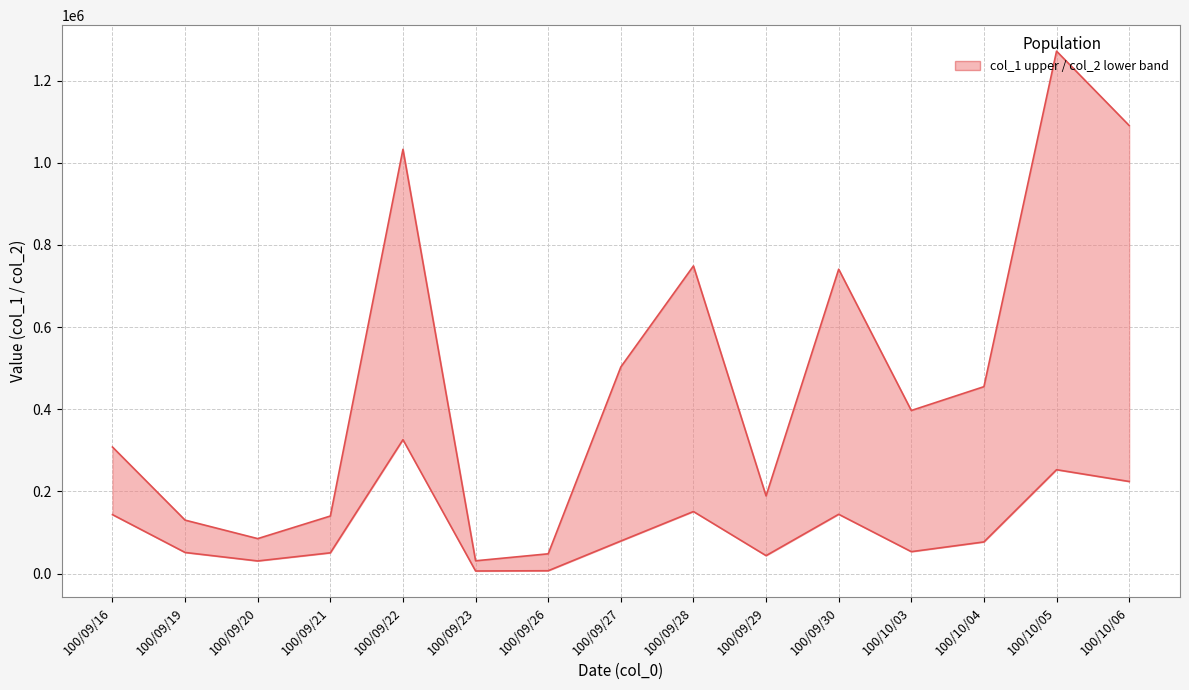

Reading left to right, transcribe all the data shown in this chart.

col_1 (upper): 100/09/16=308000	100/09/19=130000	100/09/20=85000	100/09/21=140000	100/09/22=1033000	100/09/23=31000	100/09/26=48000	100/09/27=503000	100/09/28=749000	100/09/29=189000	100/09/30=741000	100/10/03=397000	100/10/04=455000	100/10/05=1272000	100/10/06=1091000
col_2 (lower): 100/09/16=143360	100/09/19=51250	100/09/20=30600	100/09/21=50400	100/09/22=325910	100/09/23=6150	100/09/26=6790	100/09/27=79170	100/09/28=150960	100/09/29=43570	100/09/30=144260	100/10/03=53210	100/10/04=76930	100/10/05=252790	100/10/06=224100